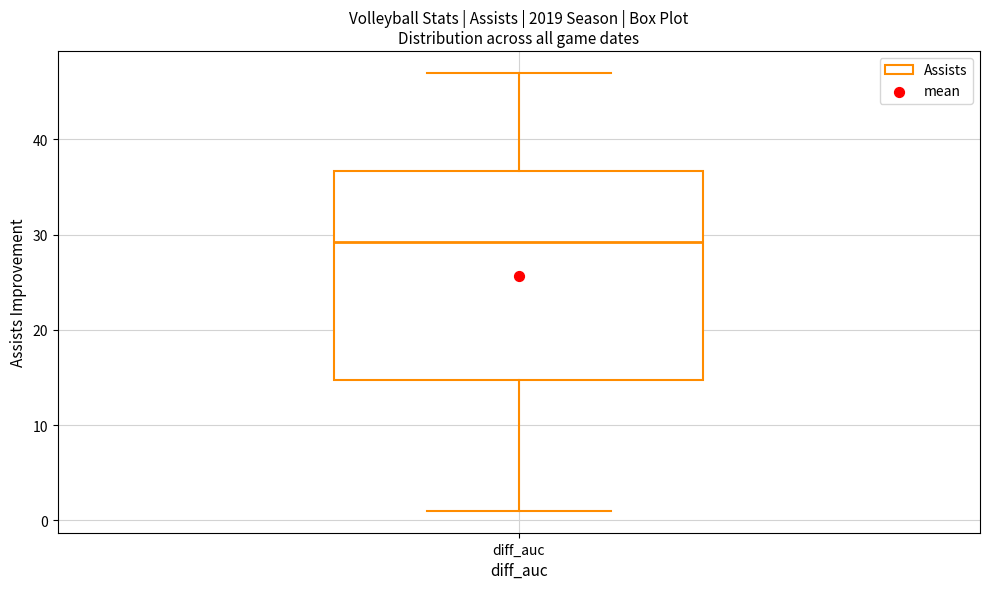

Transcribe this box plot: give where the median line is, the range the box spans, and where the two whiskers end, as read against the y-axis. The values are not printed on the chart, so give them approximately, as read against the axis.

median 29, box 15 to 37, whiskers 1 to 47